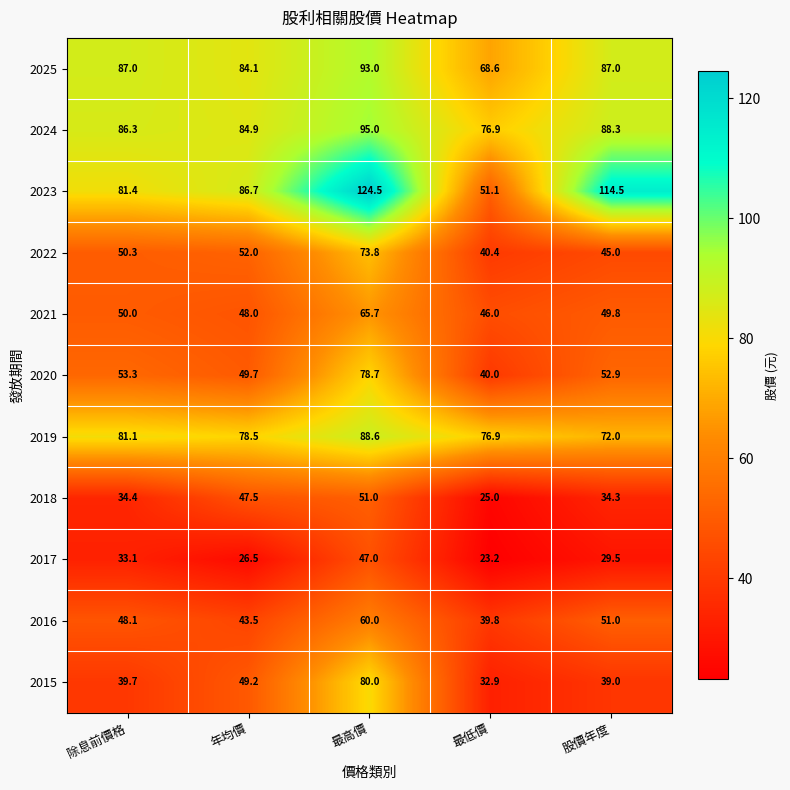

The value of 2015 at 最低價 is 47.3. True or false?

False